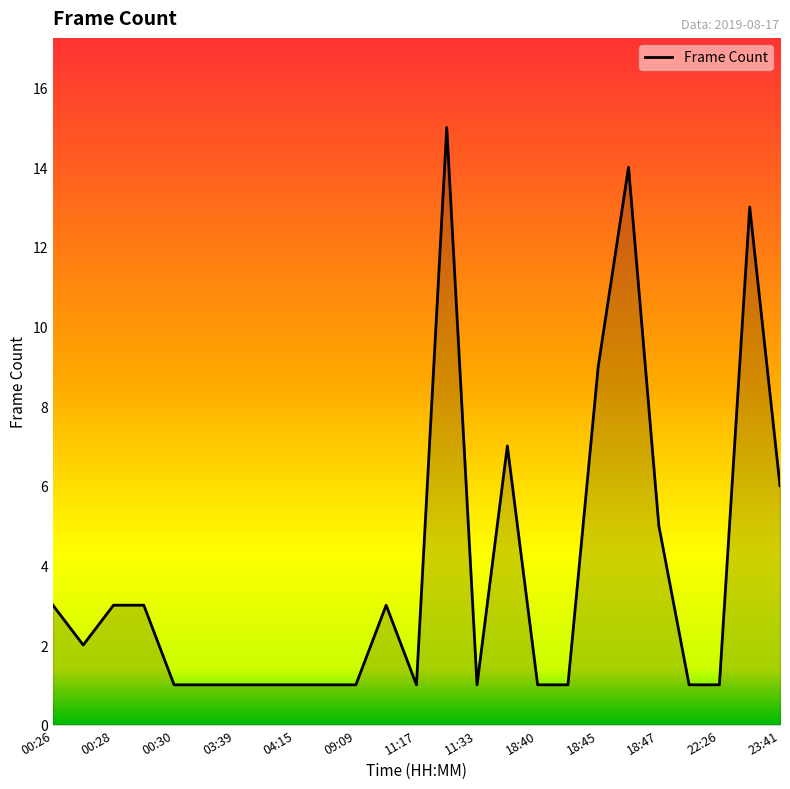

What is the difference between the maximum and minimum values?

14